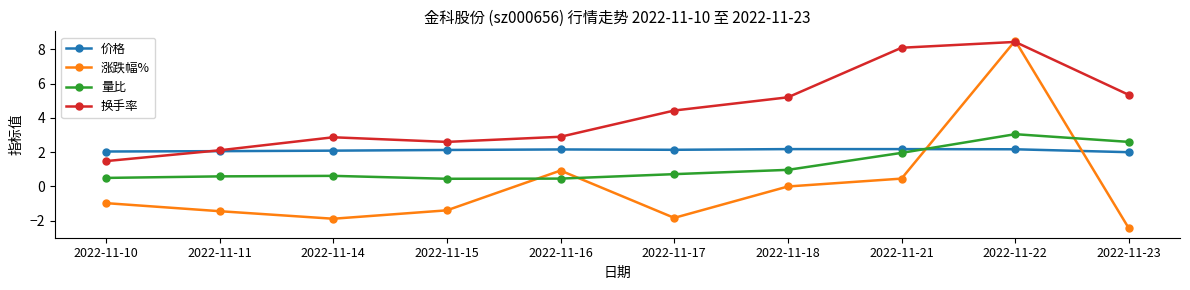

Does the chart display data point markers on the line(s)?

Yes